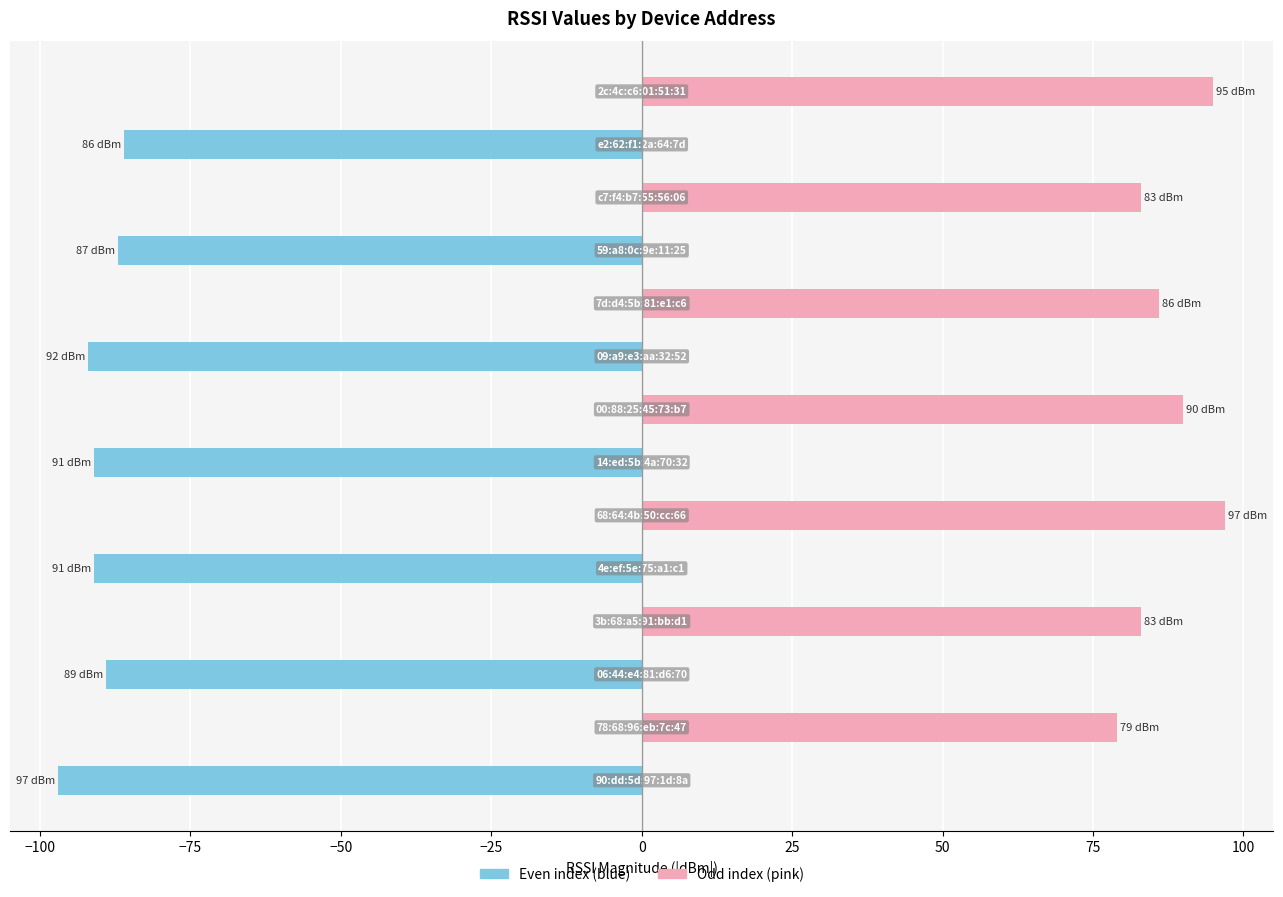

Does the chart contain any negative values?

Yes